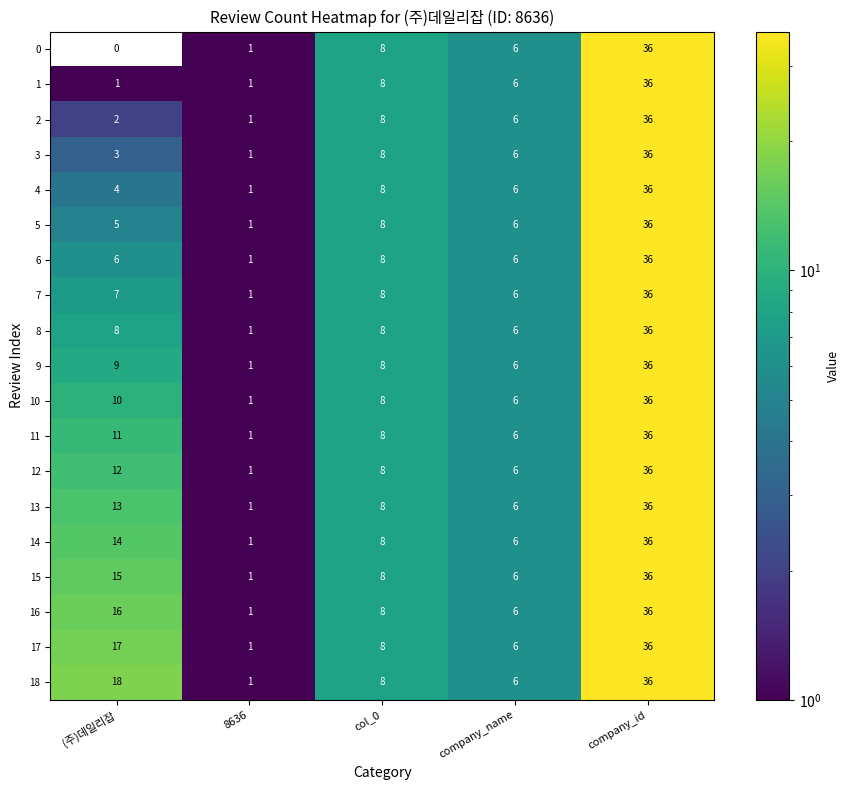

True or false: 9 has a value of 36 at company_id.

True